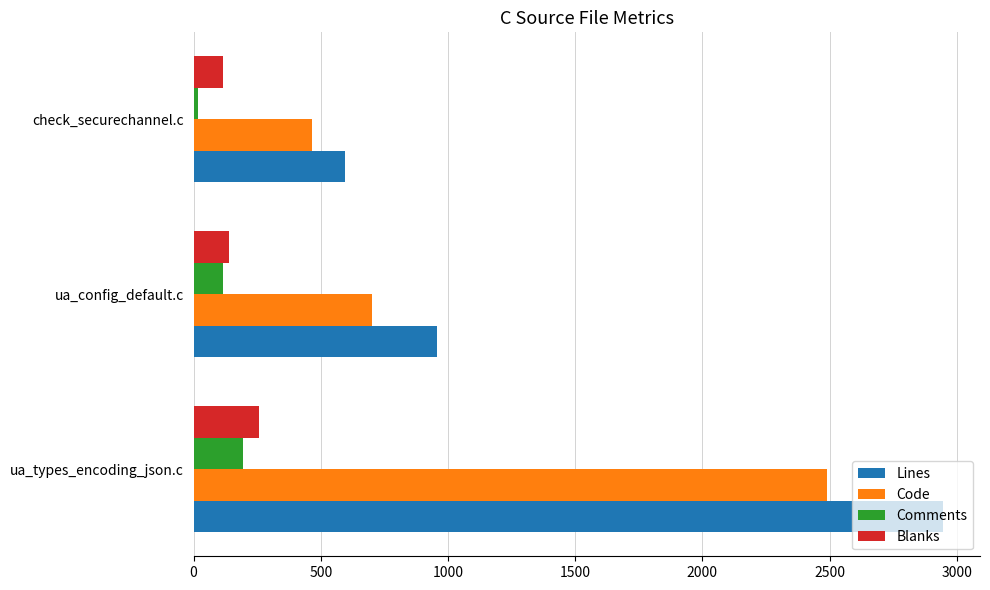

What is the difference between the Comments values at ua_config_default.c and ua_types_encoding_json.c?

80